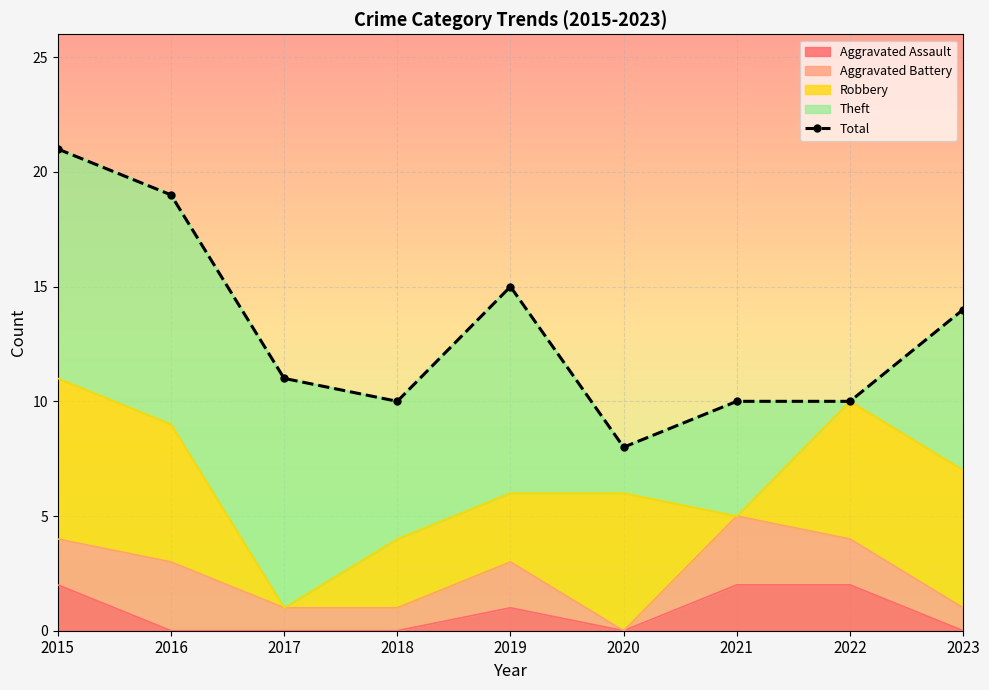

List the labels in order of value, smallest first.

2020, 2018, 2021, 2022, 2017, 2023, 2019, 2016, 2015